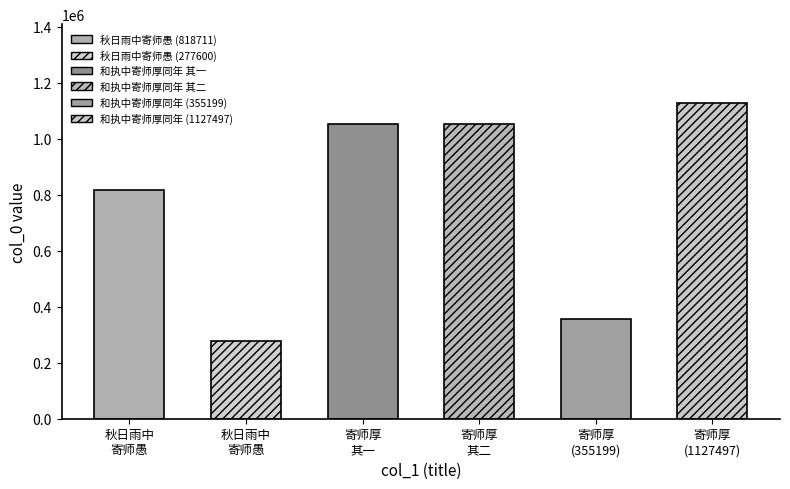

What is the average value?

780454